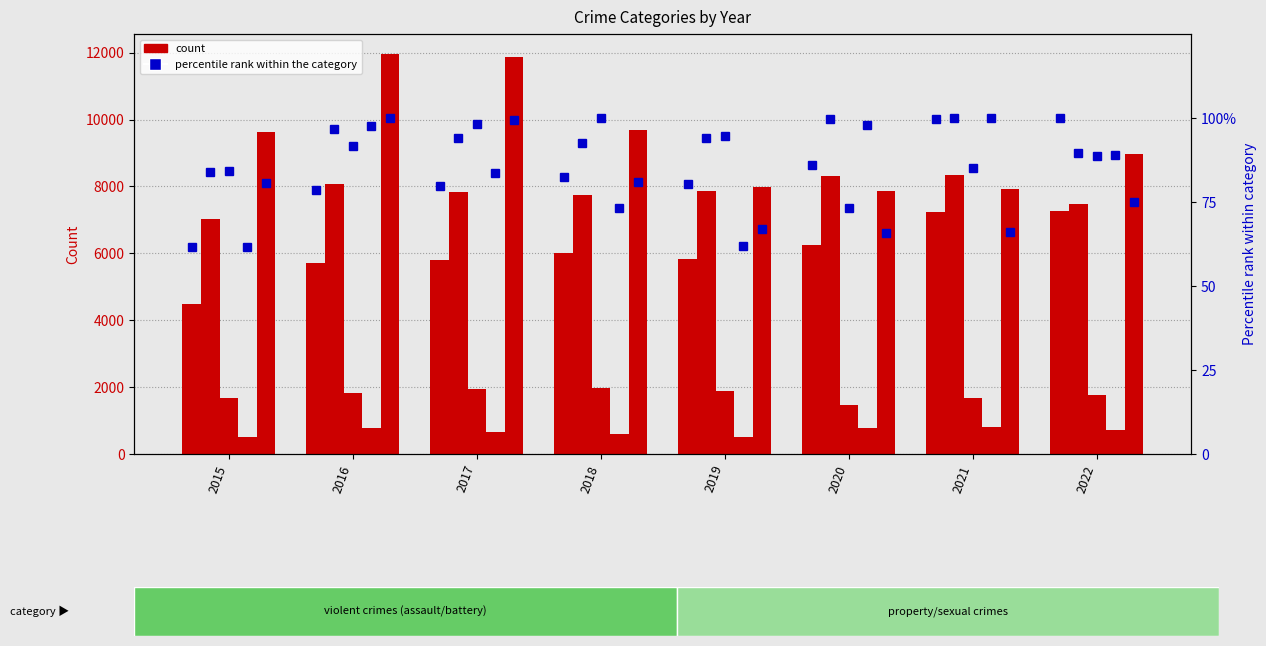

At which category does the chart reach its peak across all series?

2021